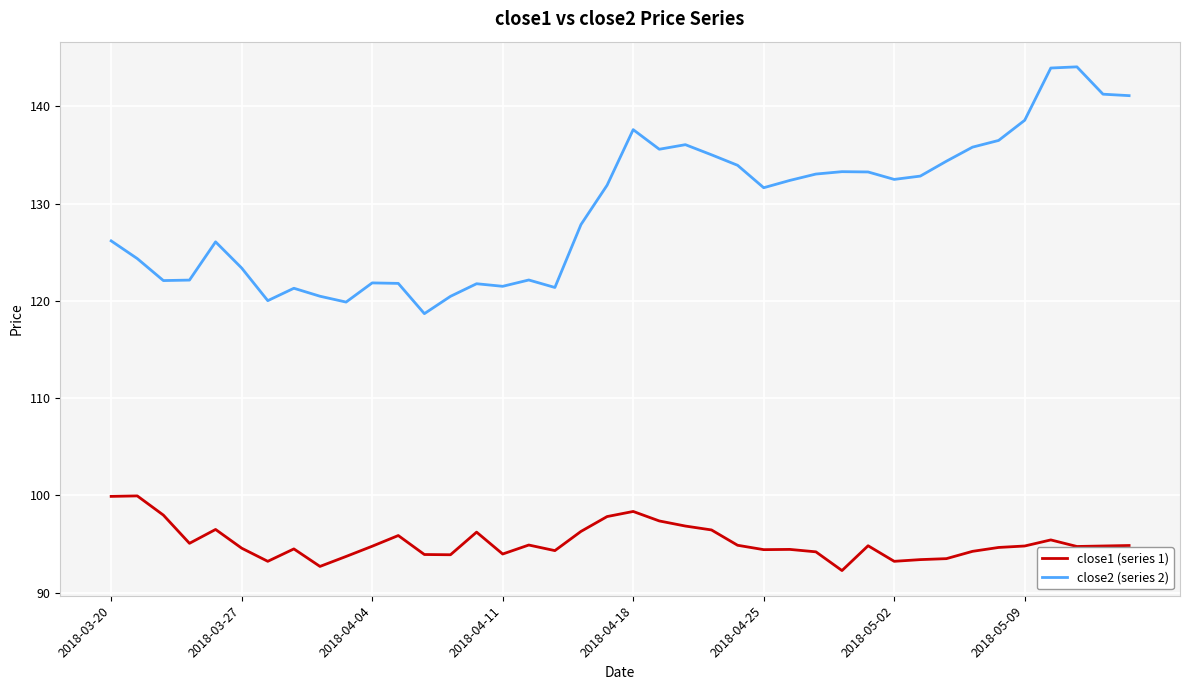

True or false: close1 (series 1) and close2 (series 2) intersect in this chart.

False